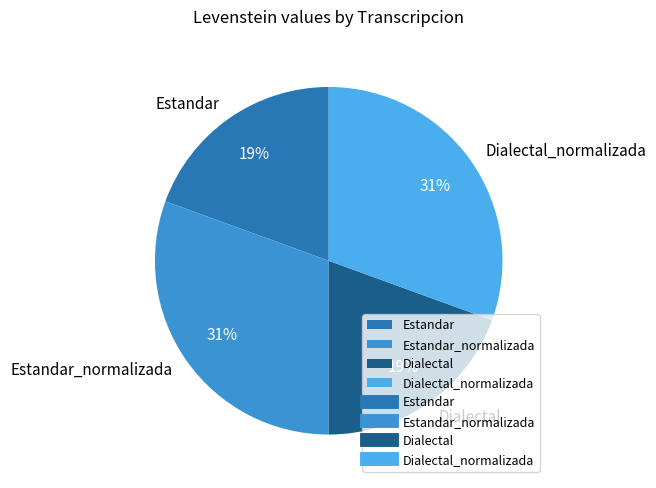

To the nearest percent, what portion does Dialectal_normalizada represent?

31%